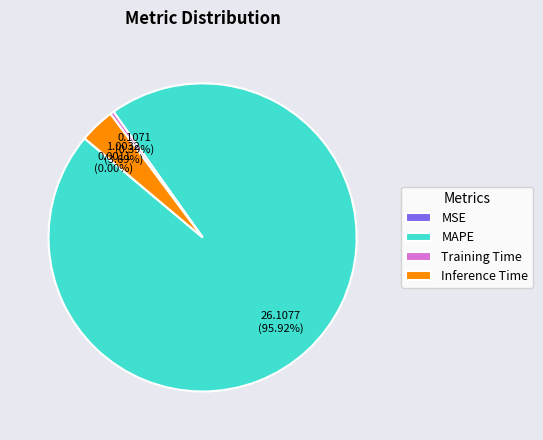

What is the majority slice?

MAPE